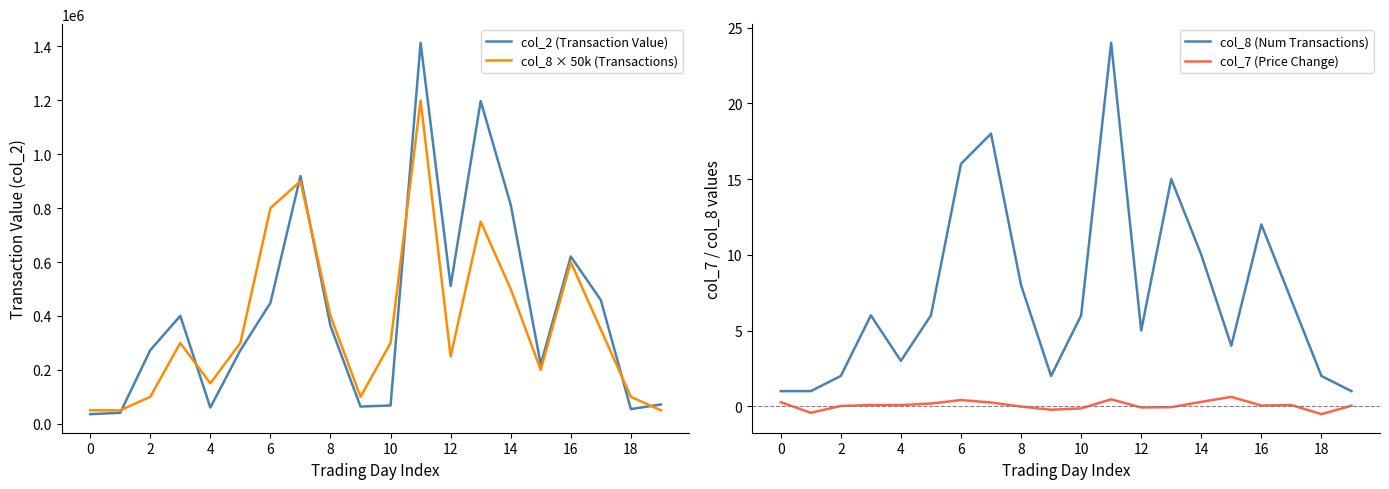

Does the chart have visible grid lines?

No